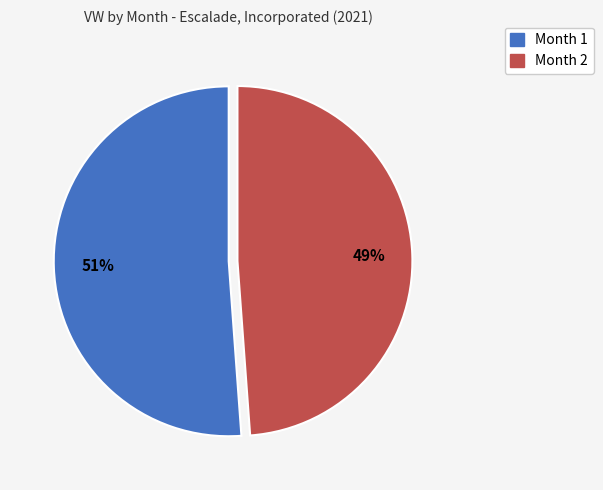

To the nearest percent, what is the difference between the largest and smallest slice percentages?

2%